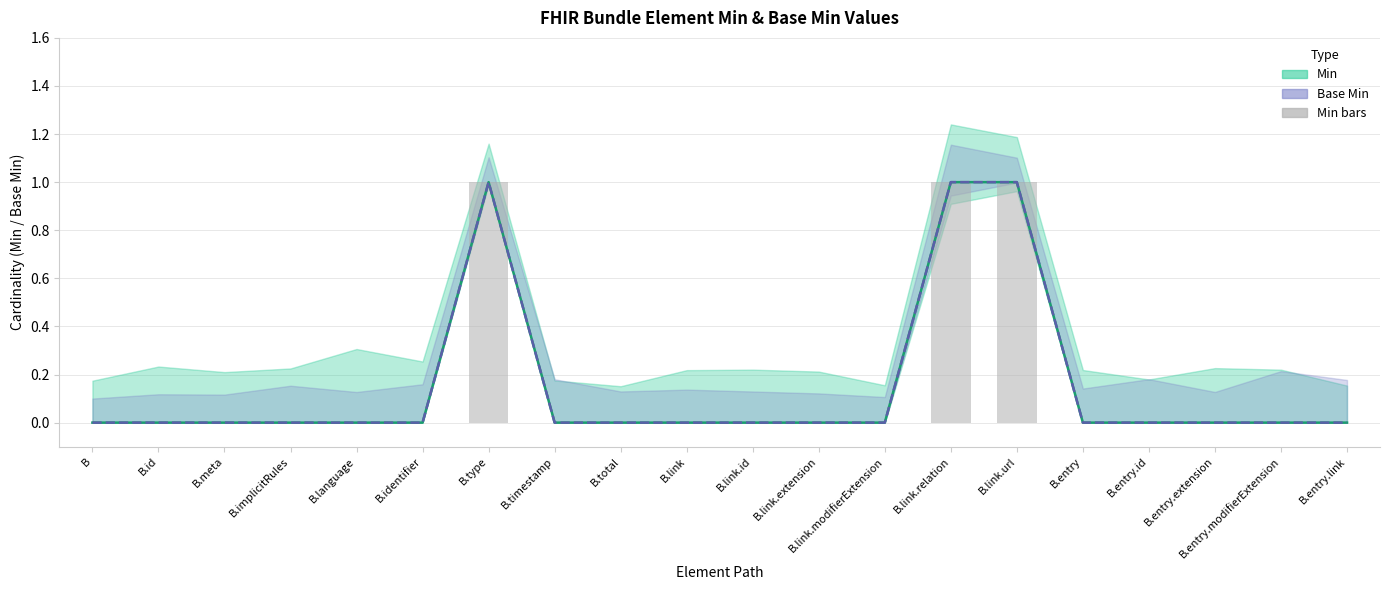

At which label does Min bars reach its minimum?

B